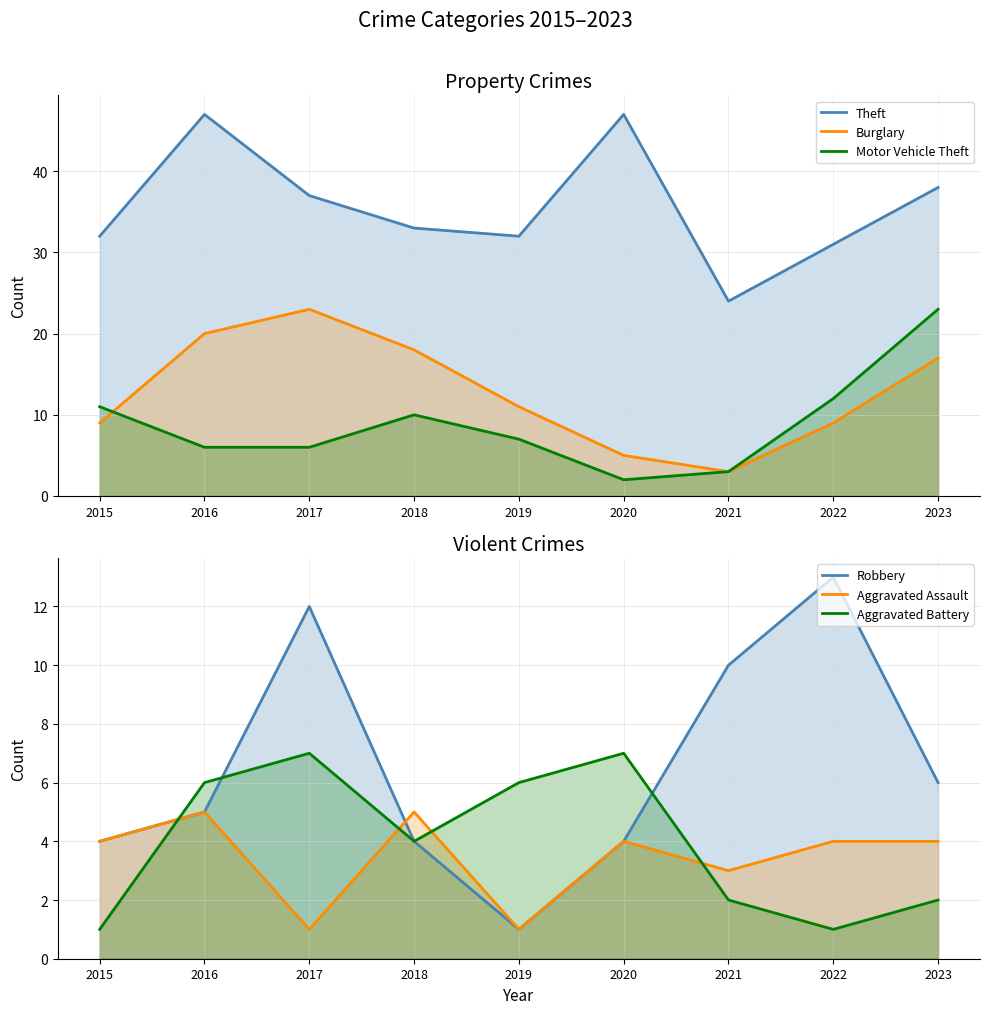

How many distinct data groups are displayed?

6